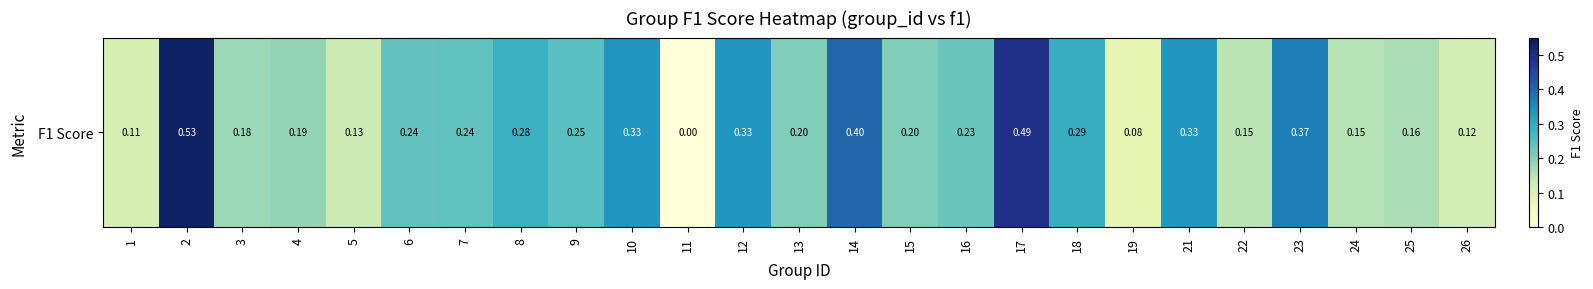

The value at 19 is 0.1. True or false?

False